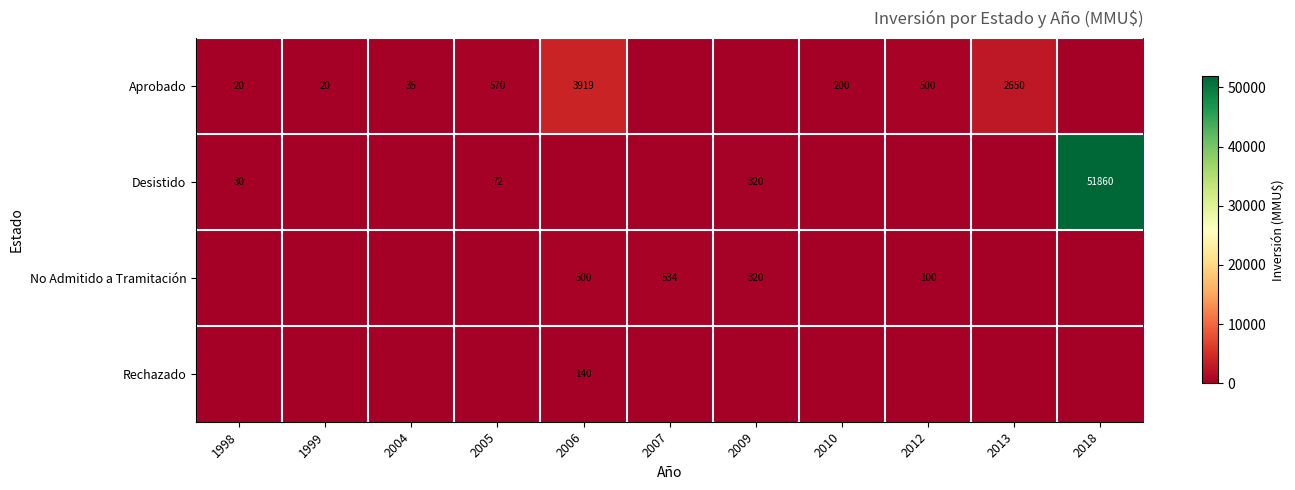

How many distinct data groups are displayed?

4